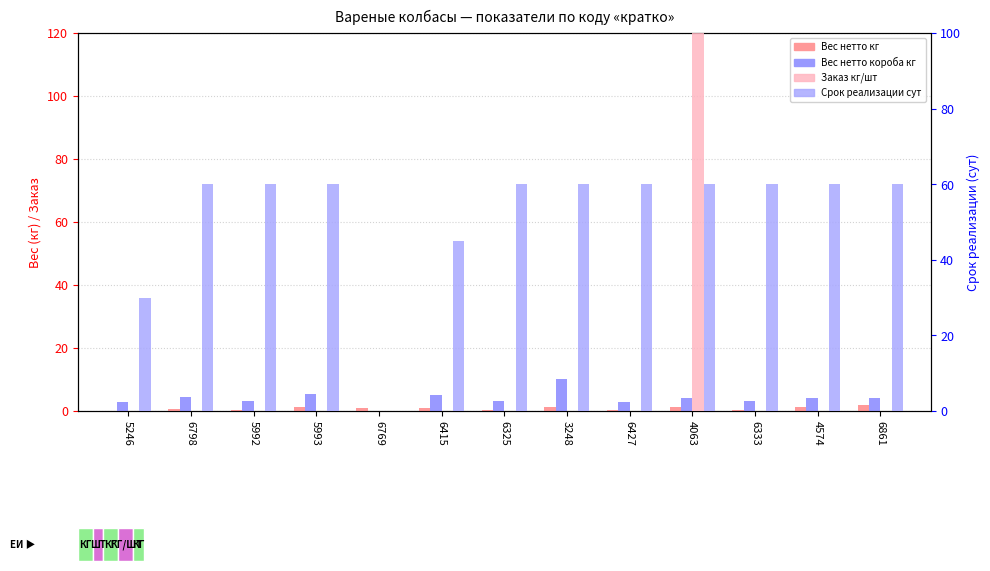

What is the difference between the maximum and minimum values in the Вес нетто короба кг (col_7) series?

10.1